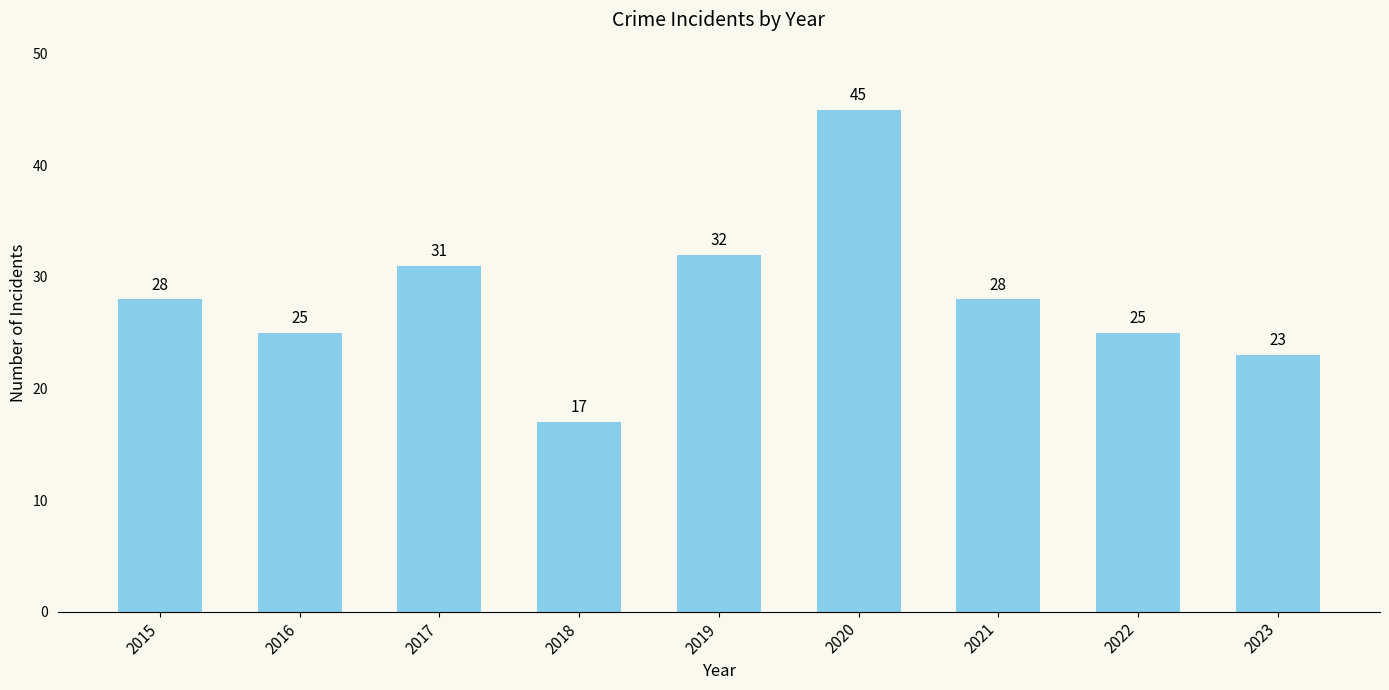

What is the approximate value at 2016, to the nearest 5?

25